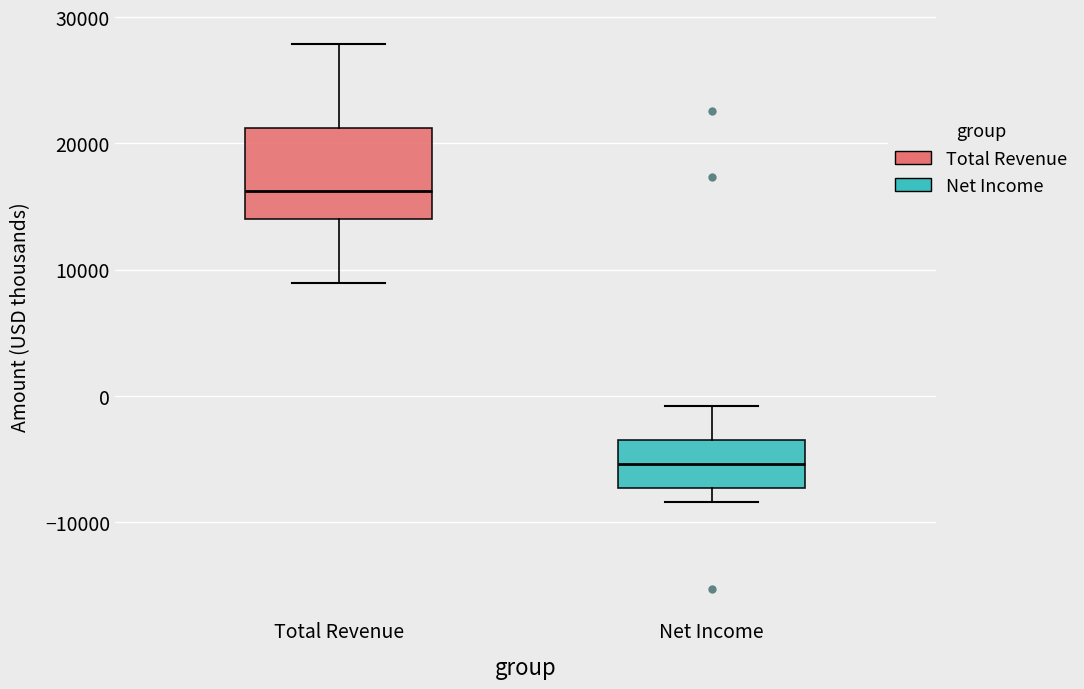

Which box is the tallest, from its lower edge to its upper edge?

Total Revenue